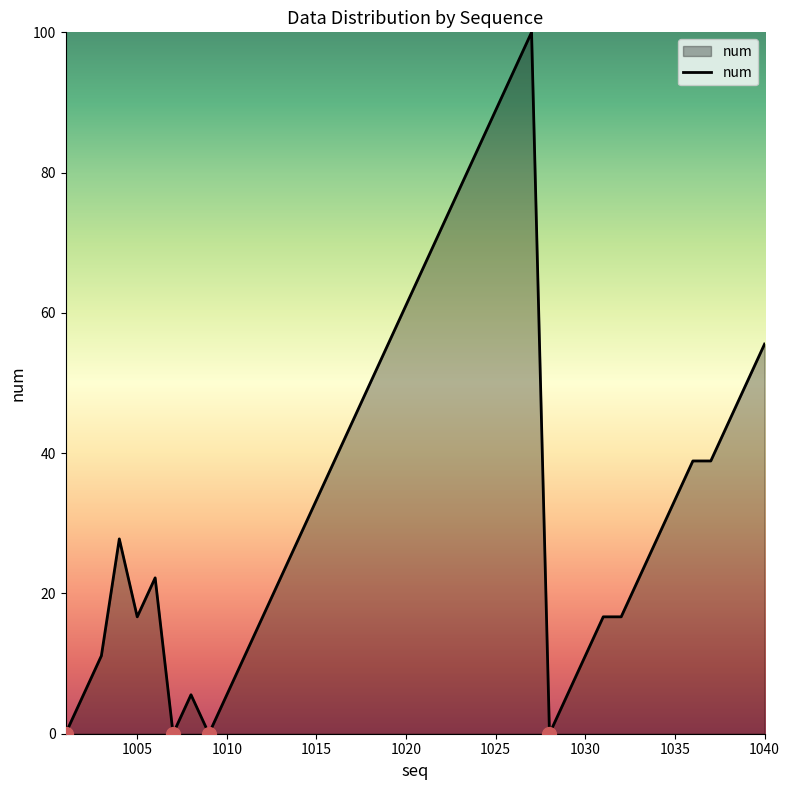

What is the greatest value displayed?

100.0